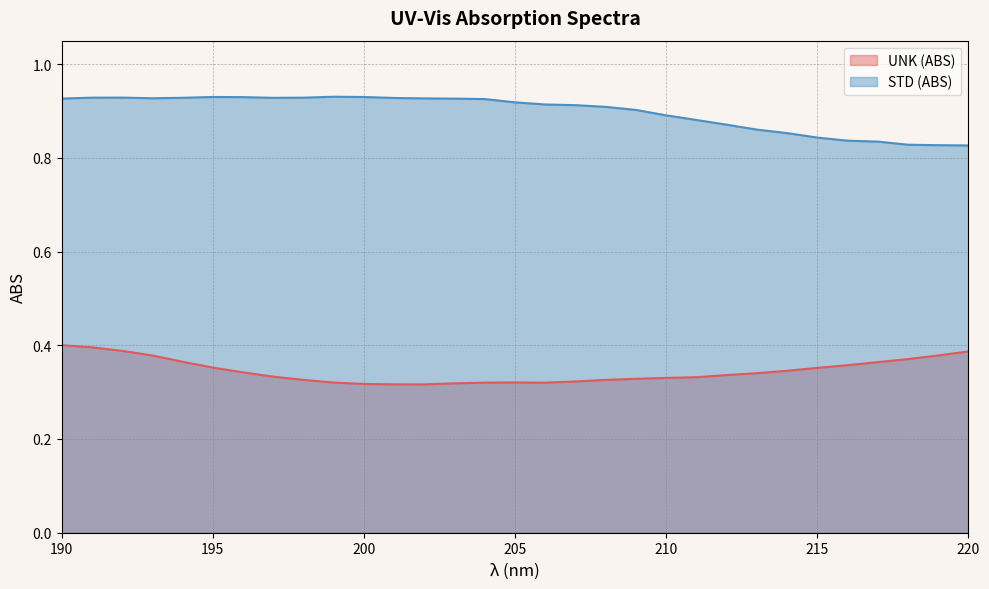

How many lines are shown in the chart?

2